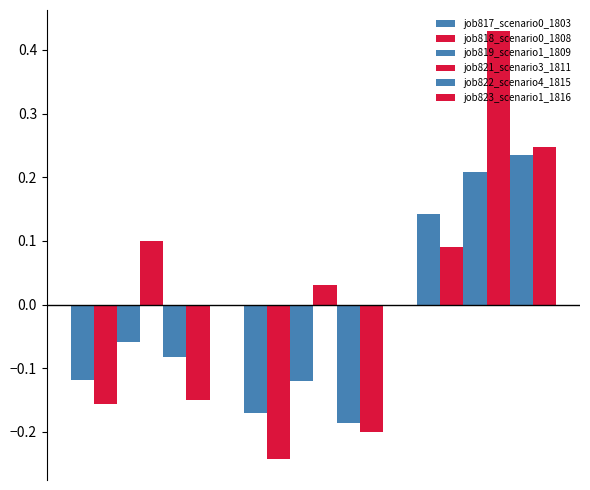

What is the average value of the job818_scenario0_1808 series?

-0.1